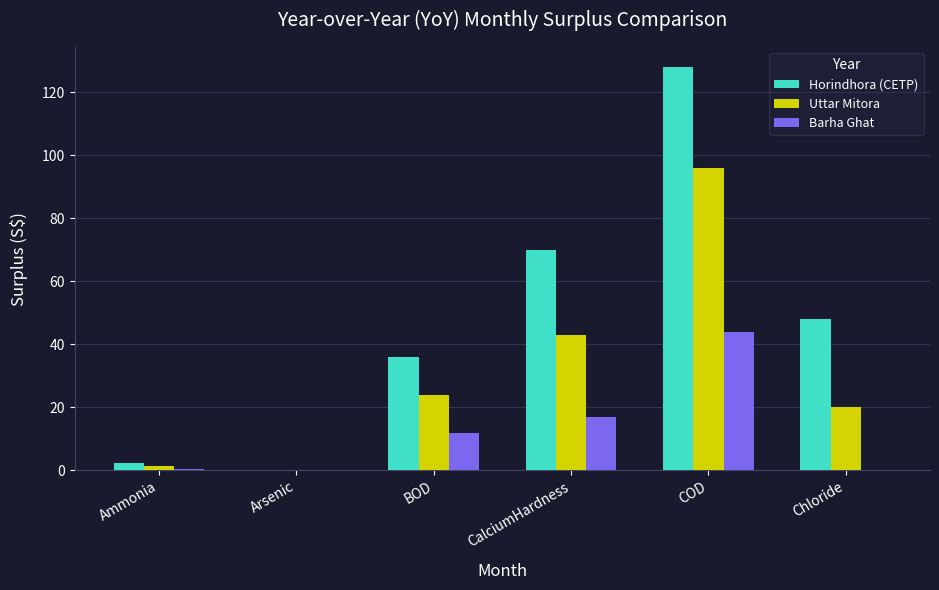

Count the number of categories in the chart.

6